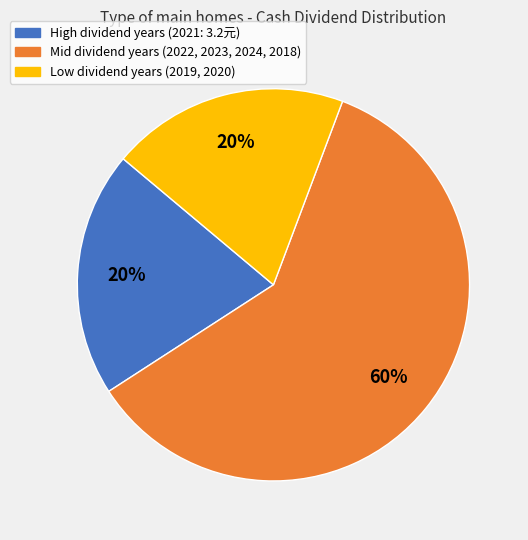

To the nearest percent, what is the average slice percentage?

33%